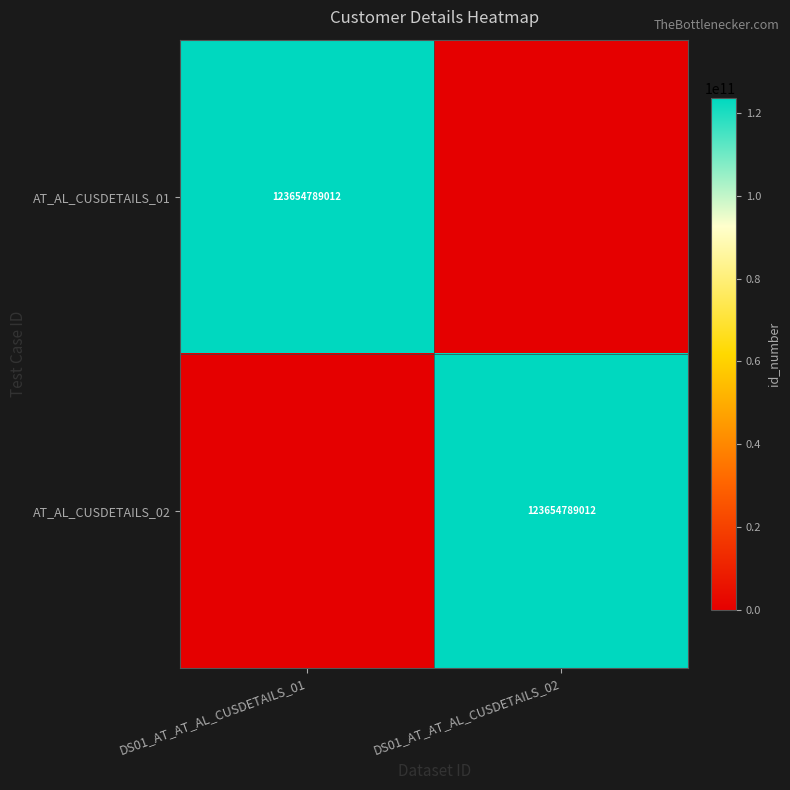

Is it true that AT_AL_CUSDETAILS_01 equals 173219330906 at DS01_AT_AT_AL_CUSDETAILS_01?

False